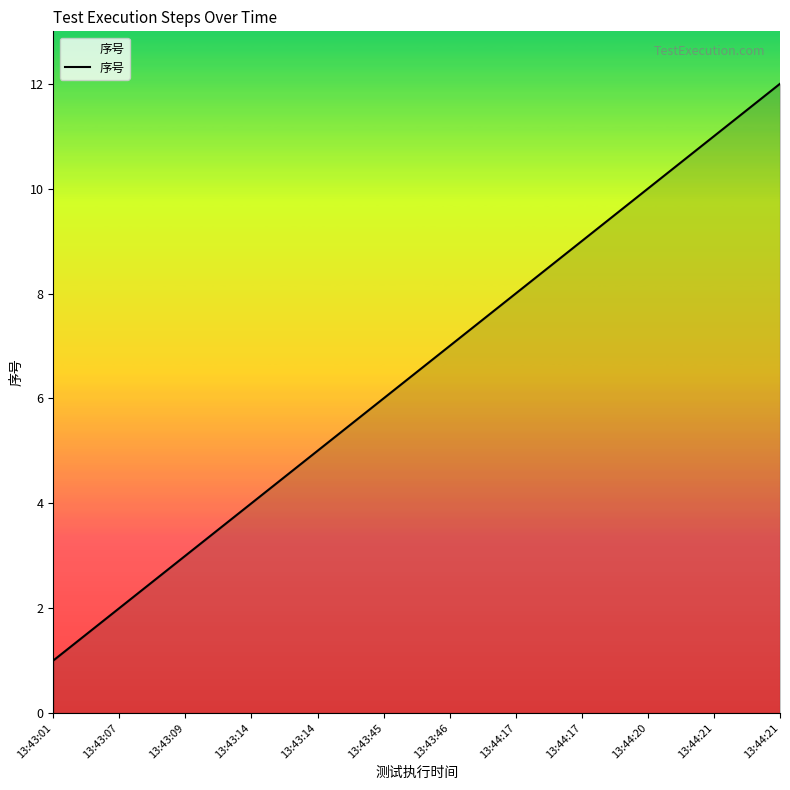

Does the chart display data point markers on the line(s)?

No